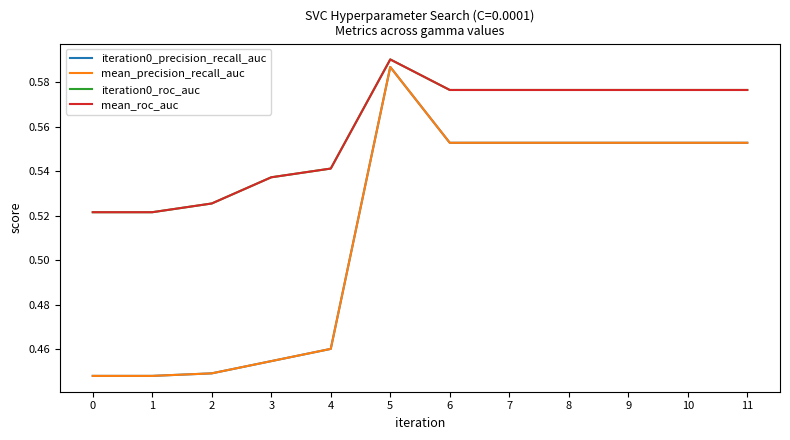

Reading left to right, what are all the values shown in this chart?

iteration0_precision_recall_auc: 0=0.4	1=0.4	2=0.4	3=0.5	4=0.5	5=0.6	6=0.6	7=0.6	8=0.6	9=0.6	10=0.6	11=0.6
mean_precision_recall_auc: 0=0.4	1=0.4	2=0.4	3=0.5	4=0.5	5=0.6	6=0.6	7=0.6	8=0.6	9=0.6	10=0.6	11=0.6
iteration0_roc_auc: 0=0.5	1=0.5	2=0.5	3=0.5	4=0.5	5=0.6	6=0.6	7=0.6	8=0.6	9=0.6	10=0.6	11=0.6
mean_roc_auc: 0=0.5	1=0.5	2=0.5	3=0.5	4=0.5	5=0.6	6=0.6	7=0.6	8=0.6	9=0.6	10=0.6	11=0.6